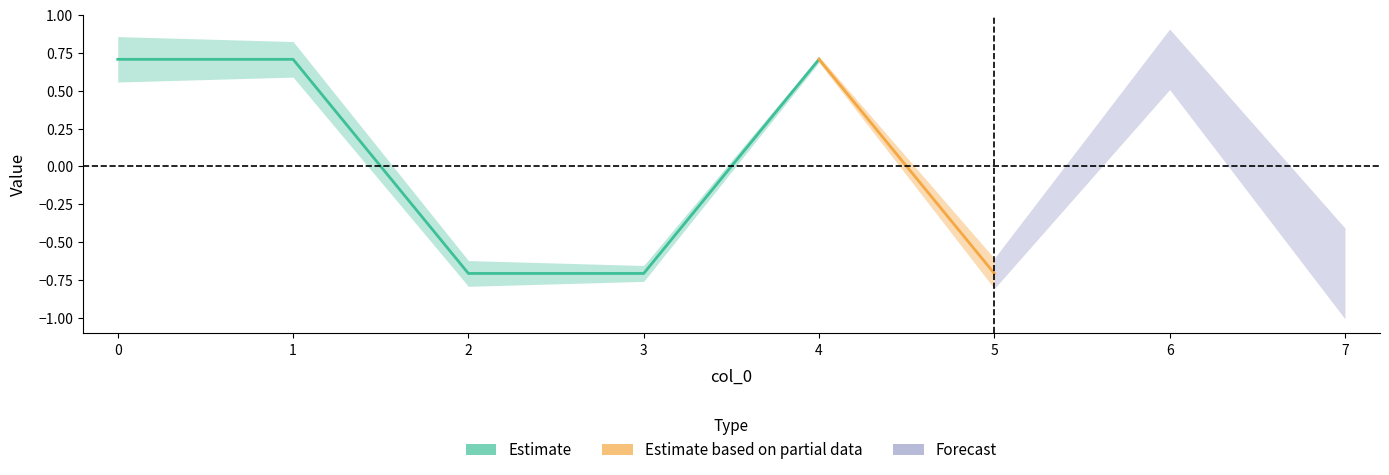

Is it true that the value at 7 is -0.7?

True